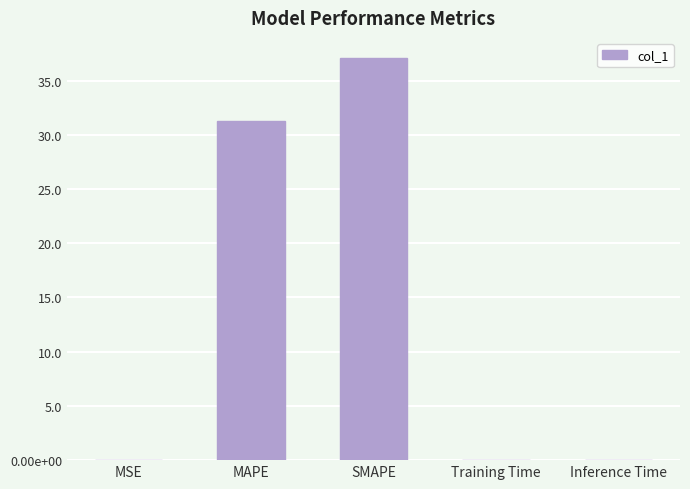

What is the sum of all values?

68.5